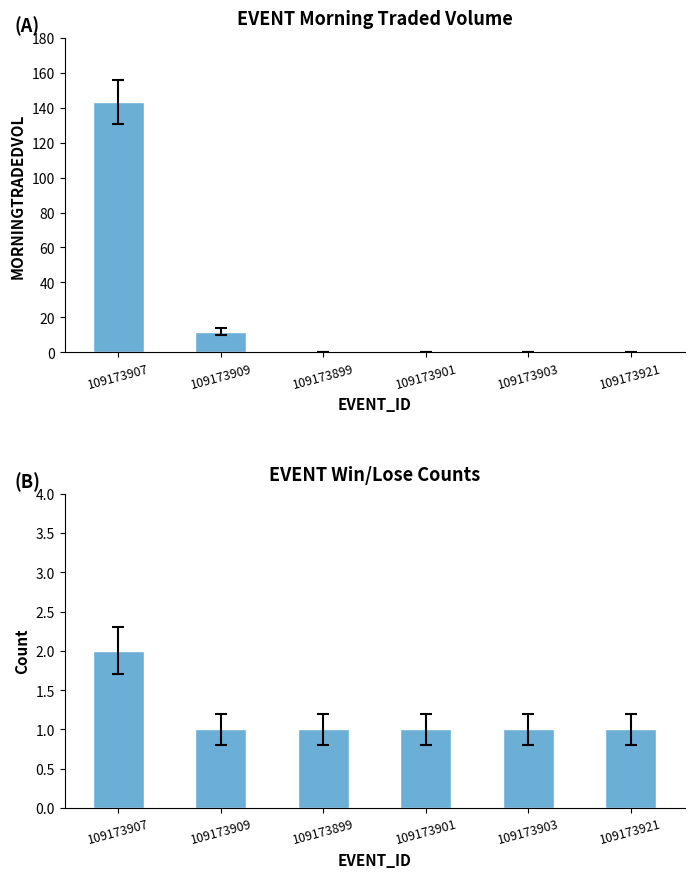

What is the label of the 5th bar from the right?

109173909